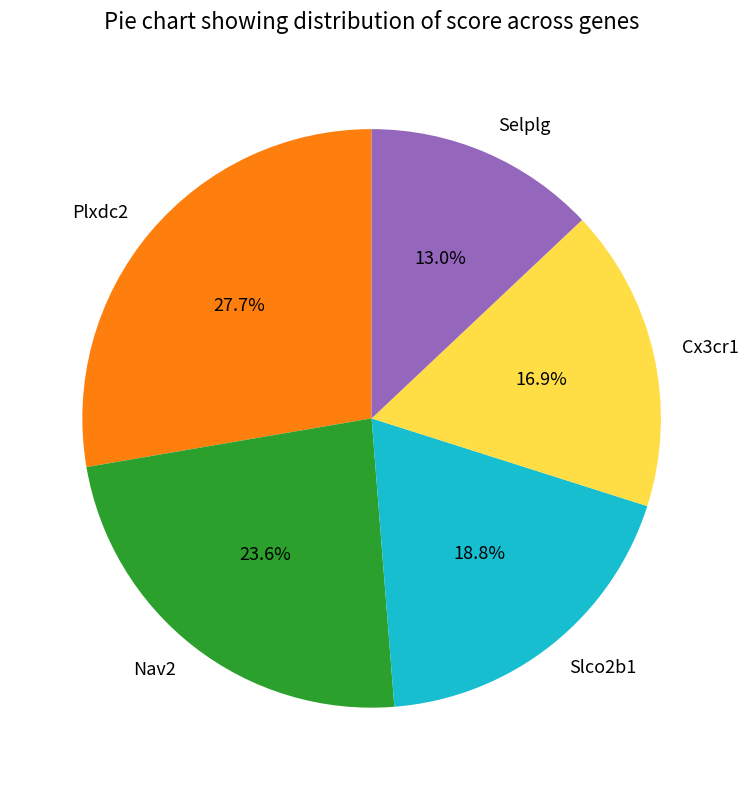

Between Nav2 and Selplg, which is larger?

Nav2